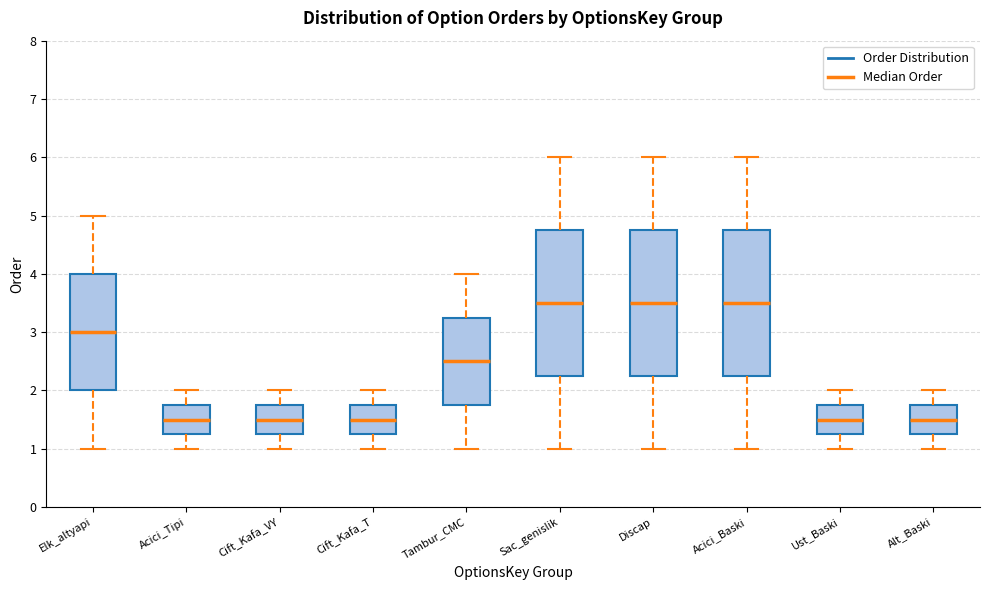

Where is the upper edge of the box for Tambur_CMC on the y-axis? The values are not printed on the chart, so give them approximately, as read against the axis.

3.3